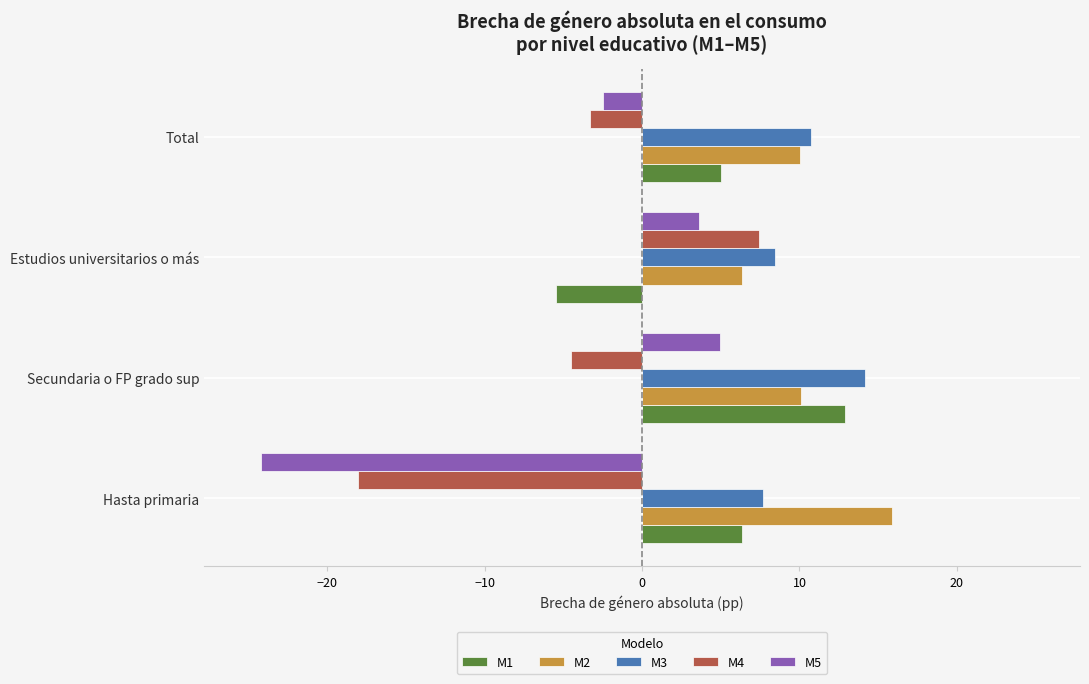

What are all the series names shown in the legend?

M1, M2, M3, M4, M5